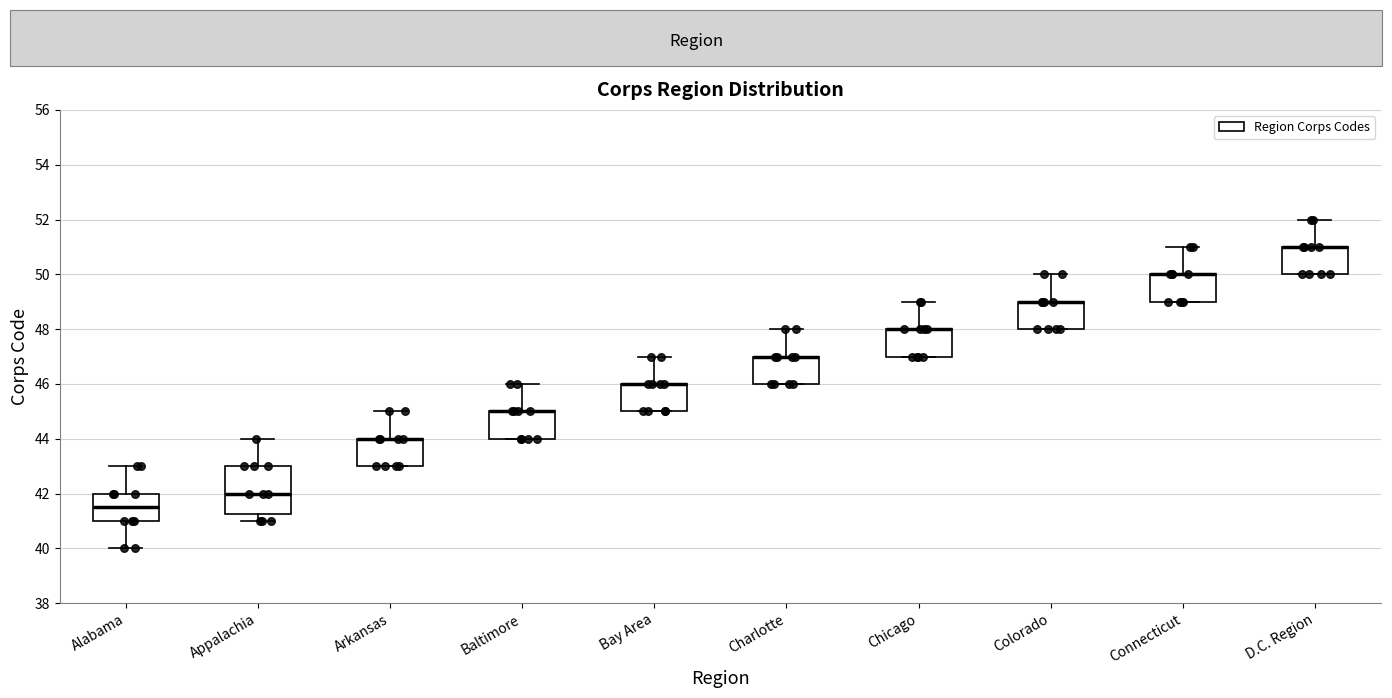

Which box is the tallest, from its lower edge to its upper edge?

Appalachia